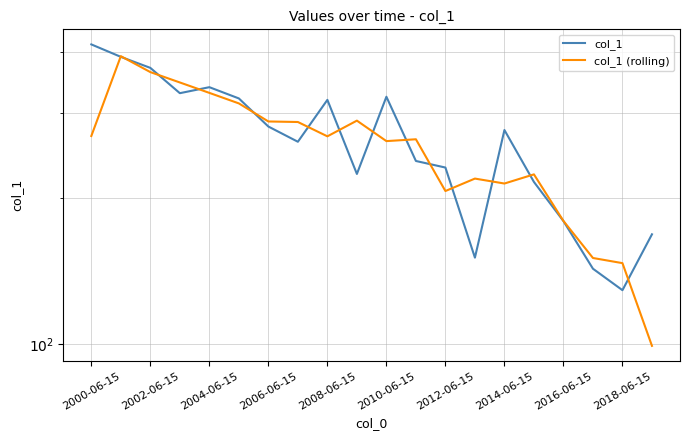

Does the chart display data point markers on the line(s)?

No